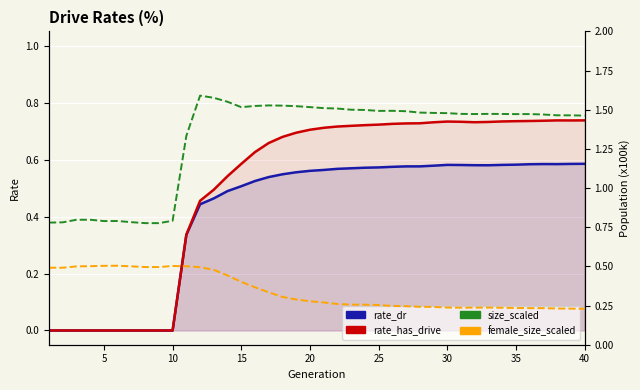

How many data points in rate_has_drive are above 0?

30